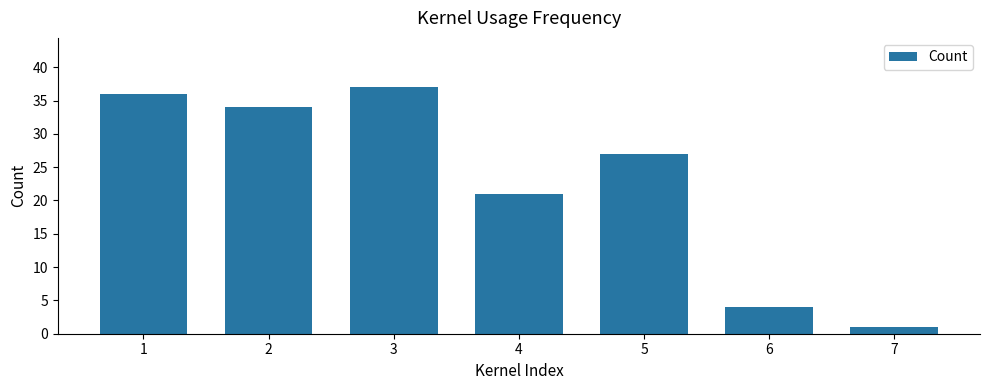

True or false: the data shows 37 at 5.

False